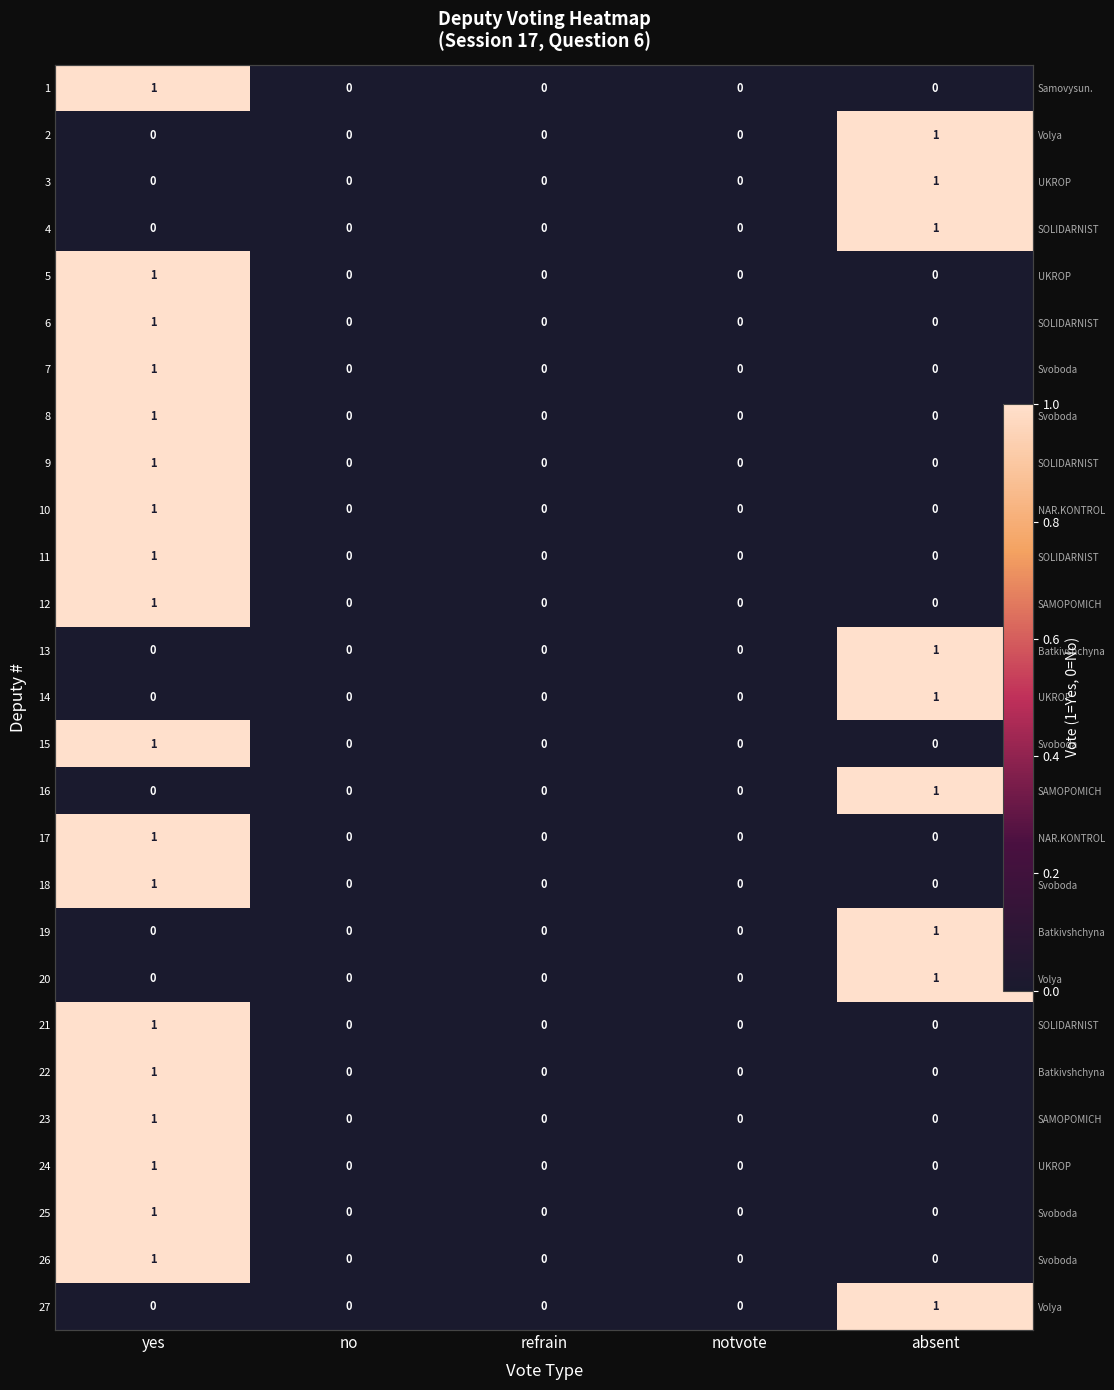

Which category has the lowest value across all series?

no